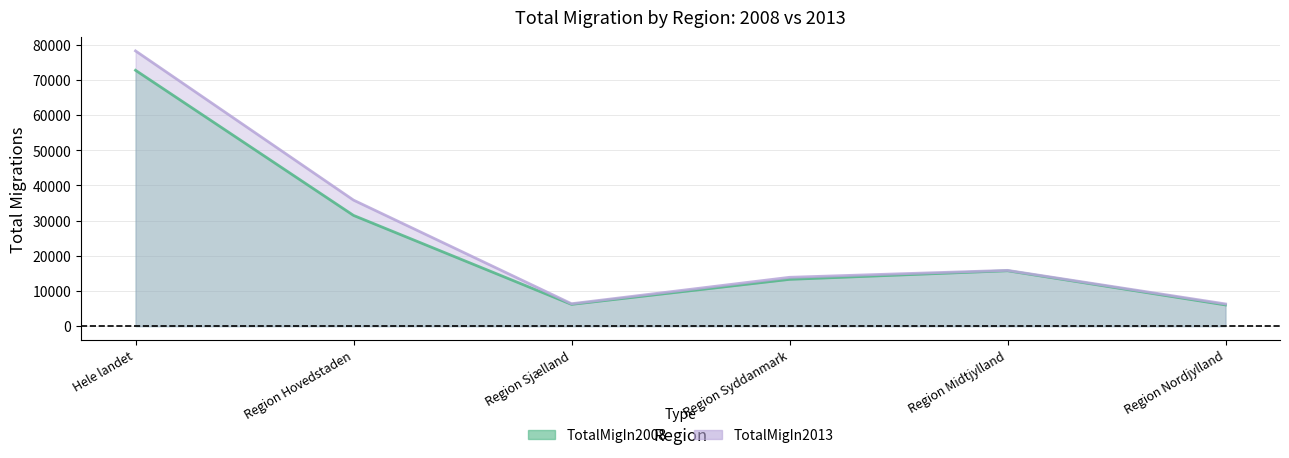

How many lines are shown in the chart?

2